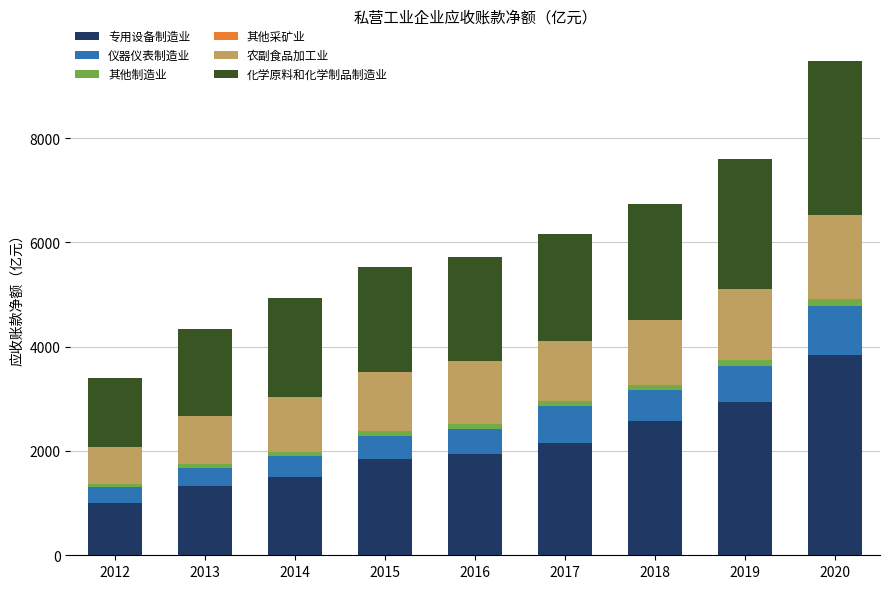

What is the highest value of the 专用设备制造业 series?

3847.8